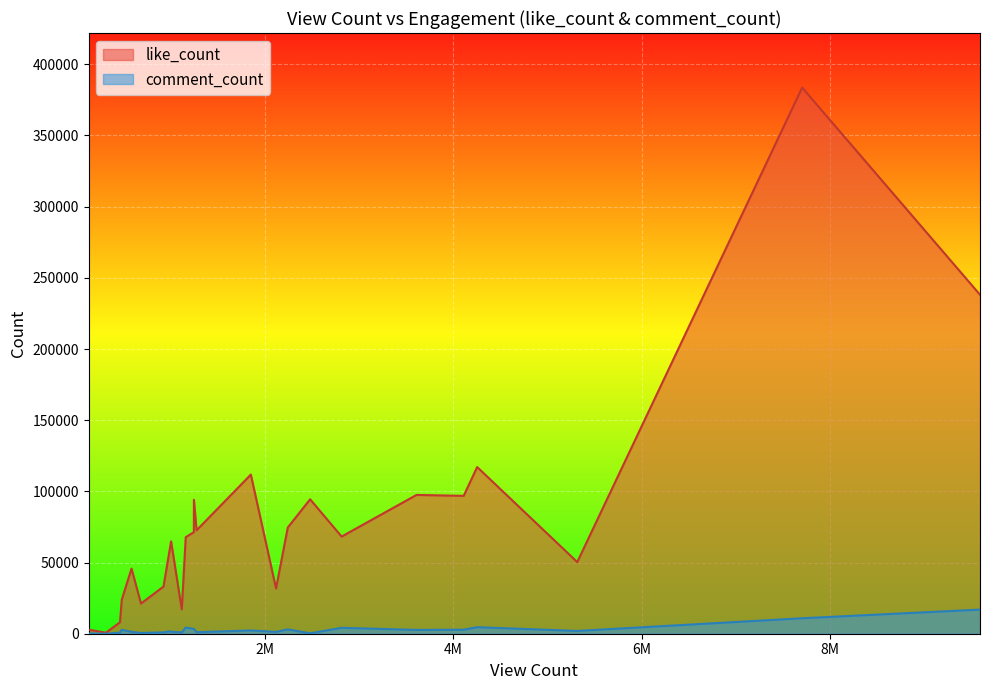

What is the highest value of the like_count series?

383603